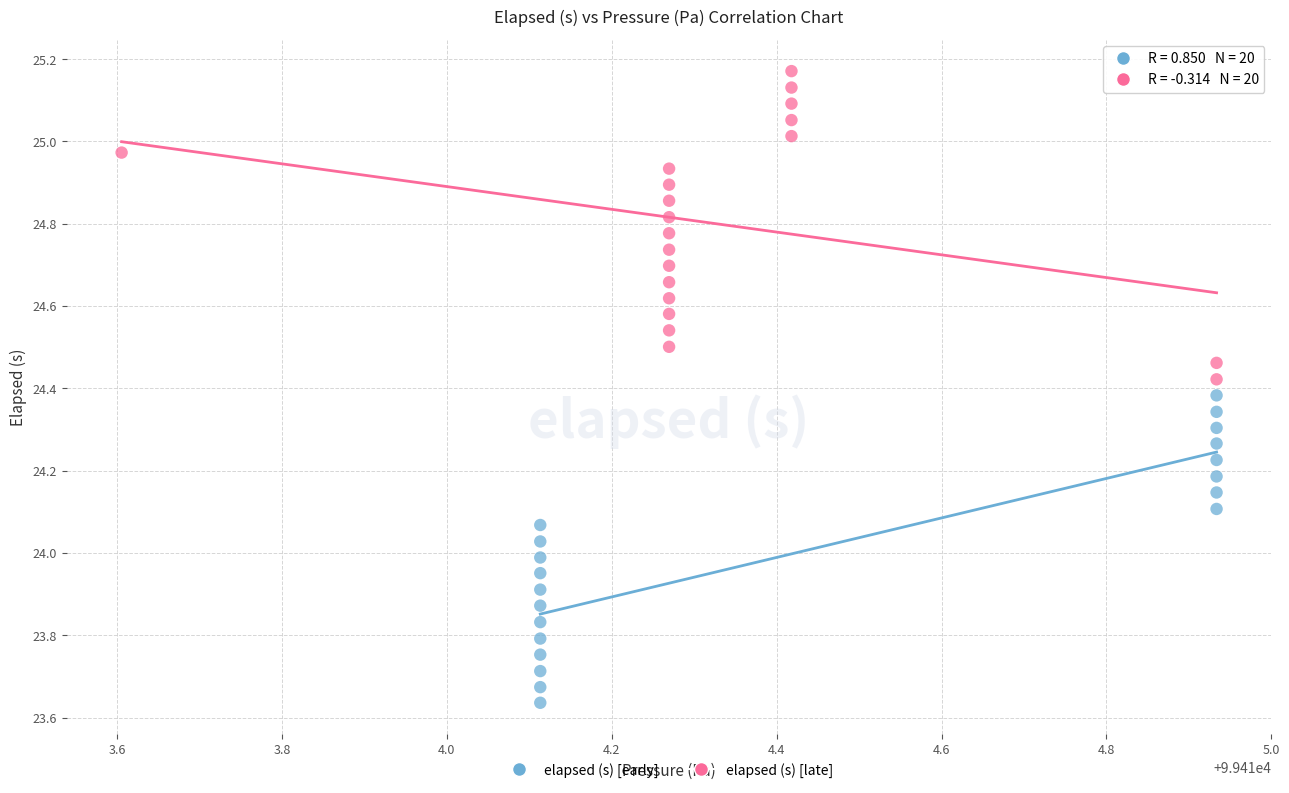

Which series contains the highest Y value?

elapsed (s) [late]